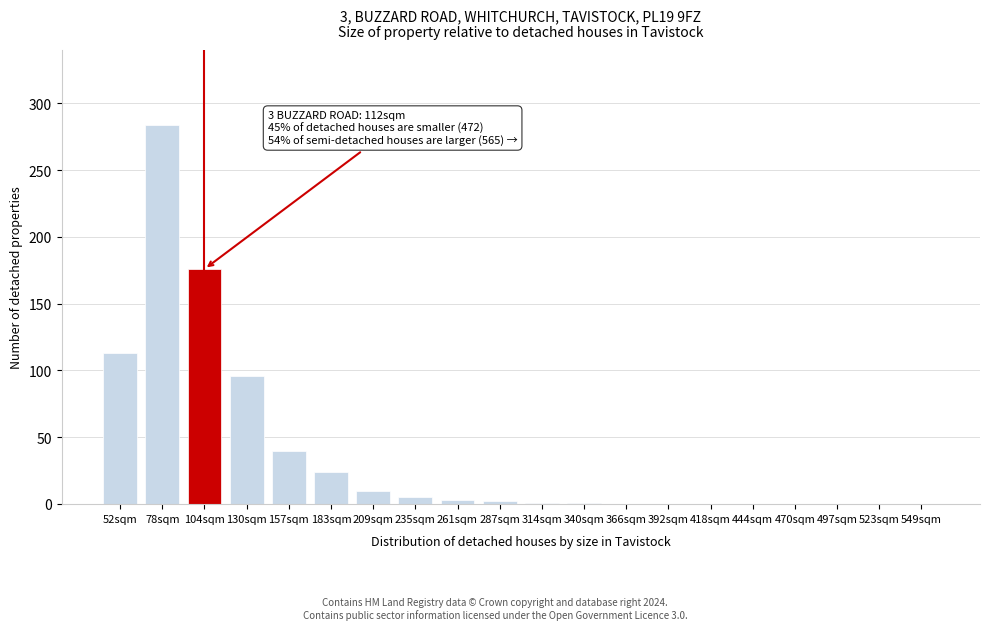

What is the sum of the values at 183sqm and 52sqm?

137